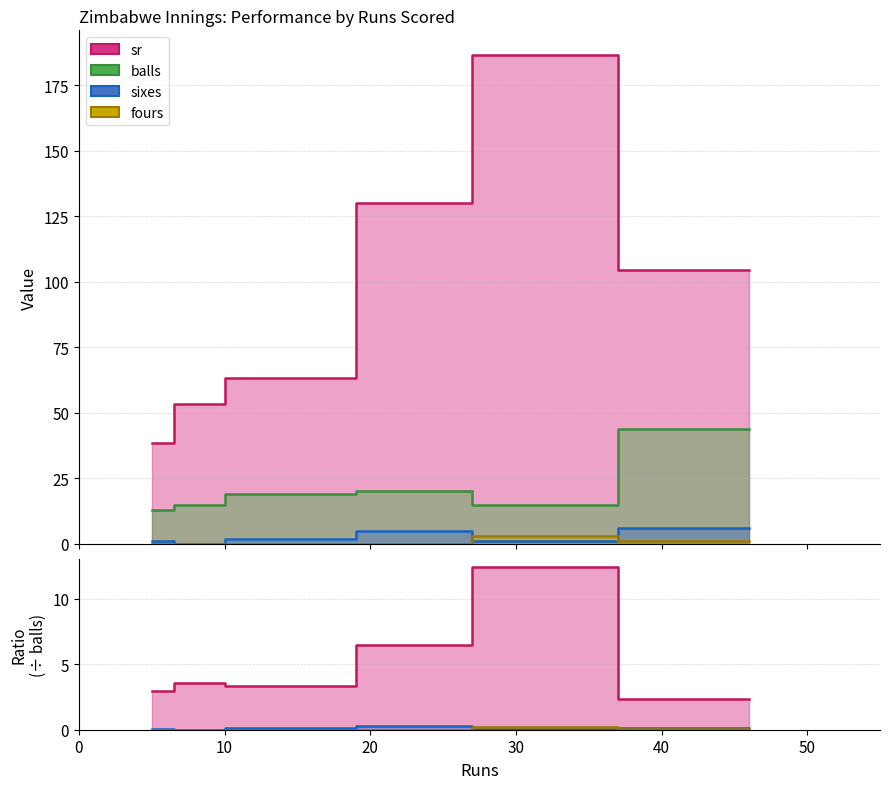

What are all the series names shown in the legend?

sr, balls, sixes, fours